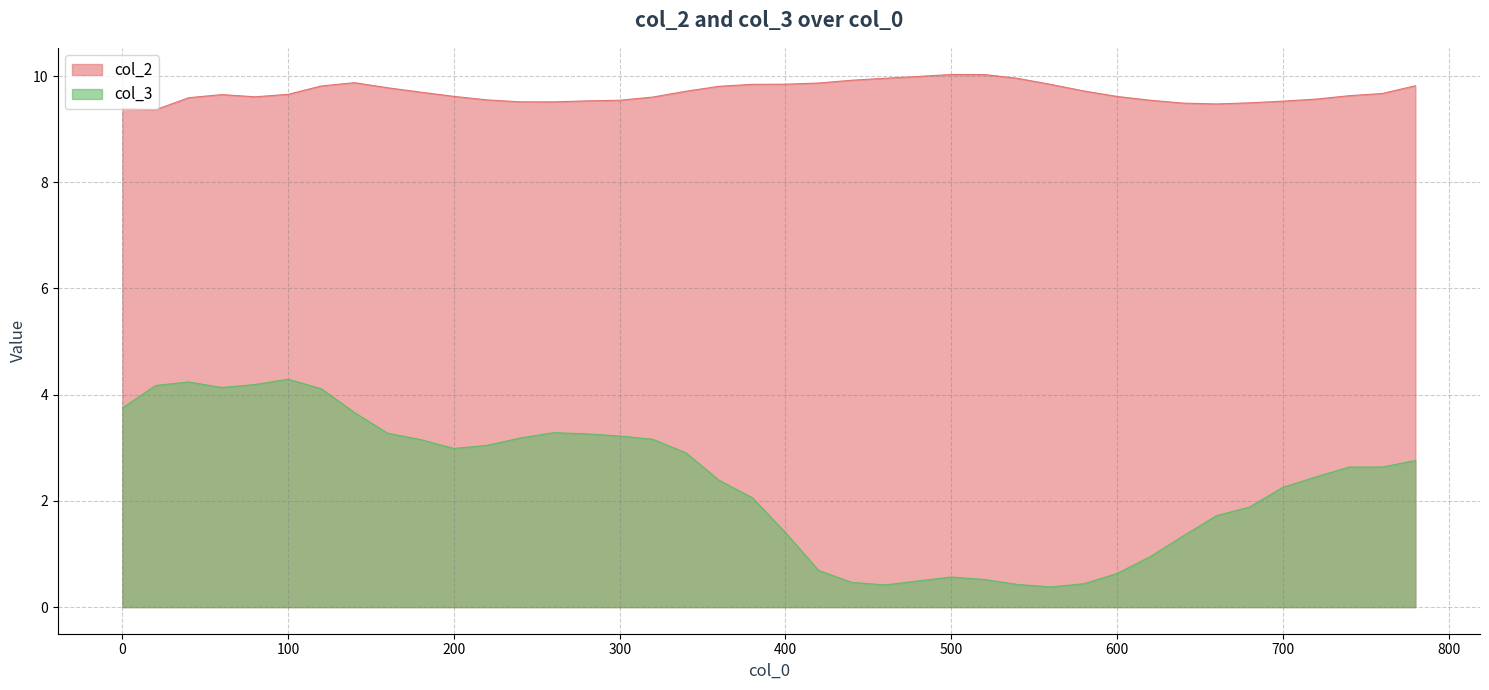

What is the spread (max minus min) of values at 520?

9.5